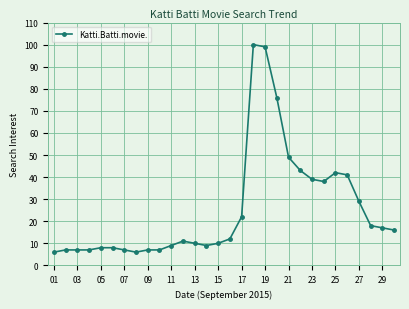

True or false: the data has more than 0 interior local peaks.

True